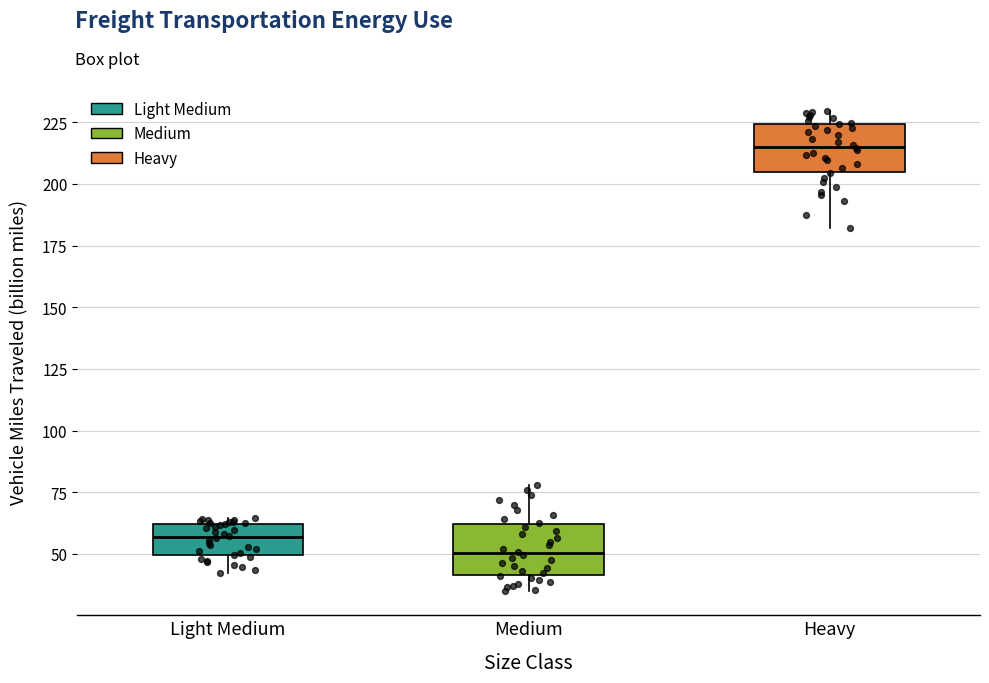

Reading left to right, read every box against the y-axis: the position of its median line, the range the box covers, and the ends of its whiskers. The values are not printed on the chart, so give them approximately, as read against the axis.

Light Medium: median 55, box 50 to 60, whiskers 40 to 65
Medium: median 50, box 40 to 60, whiskers 35 to 80
Heavy: median 215, box 205 to 225, whiskers 180 to 230